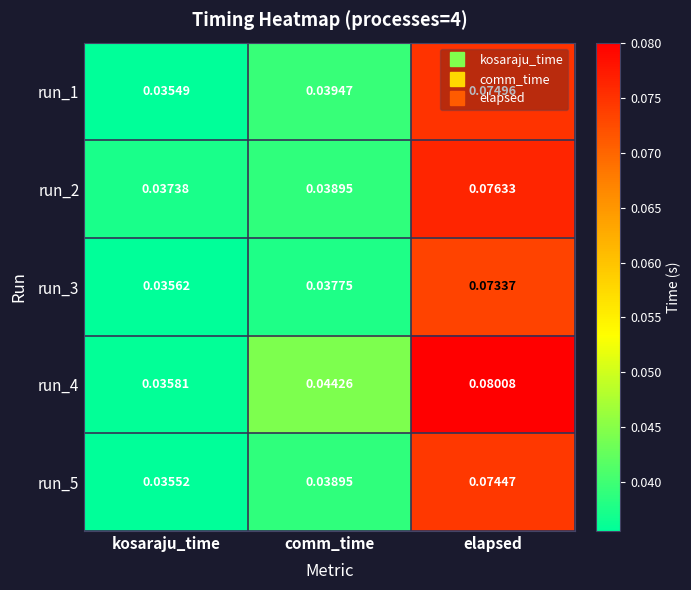

Which category has the lowest value across all series?

kosaraju_time